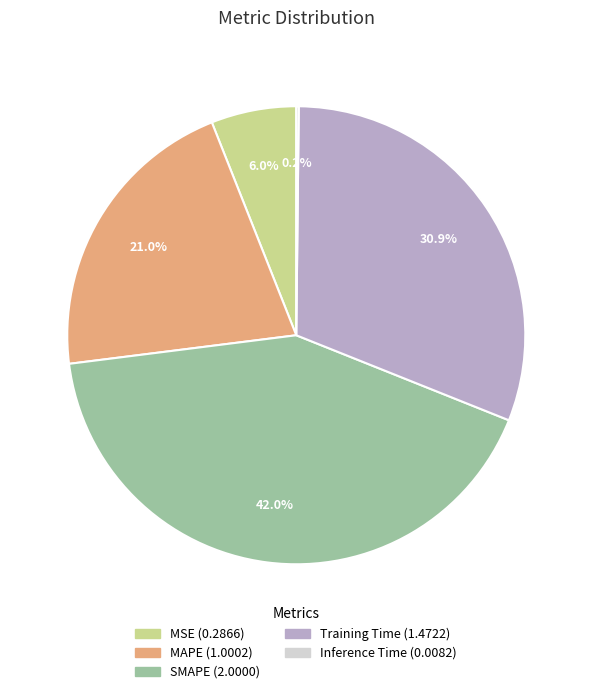

Which slice is the largest?

SMAPE